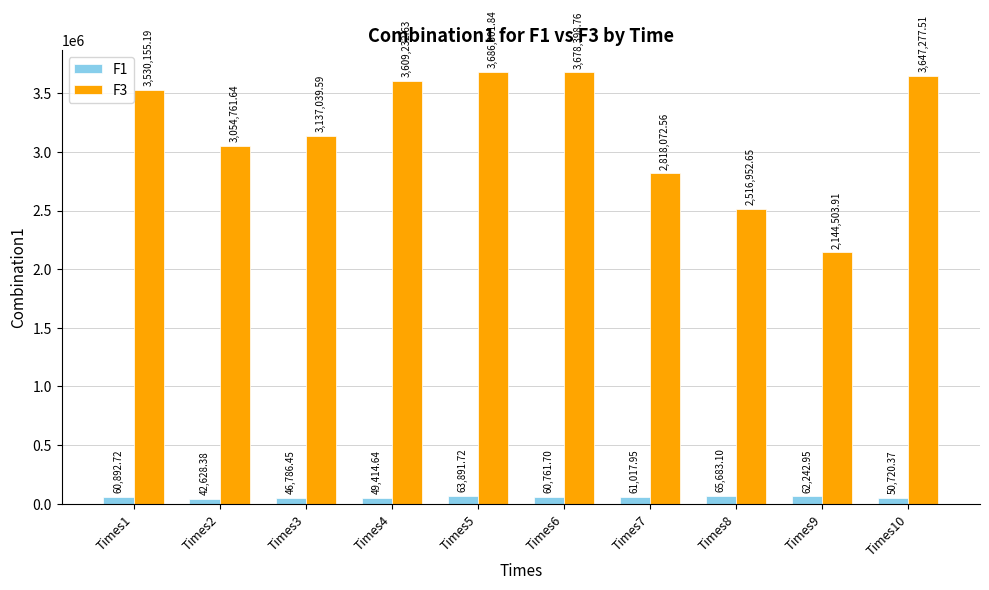

List the labels in order of F1 value, largest first.

Times8, Times5, Times9, Times7, Times1, Times6, Times10, Times4, Times3, Times2